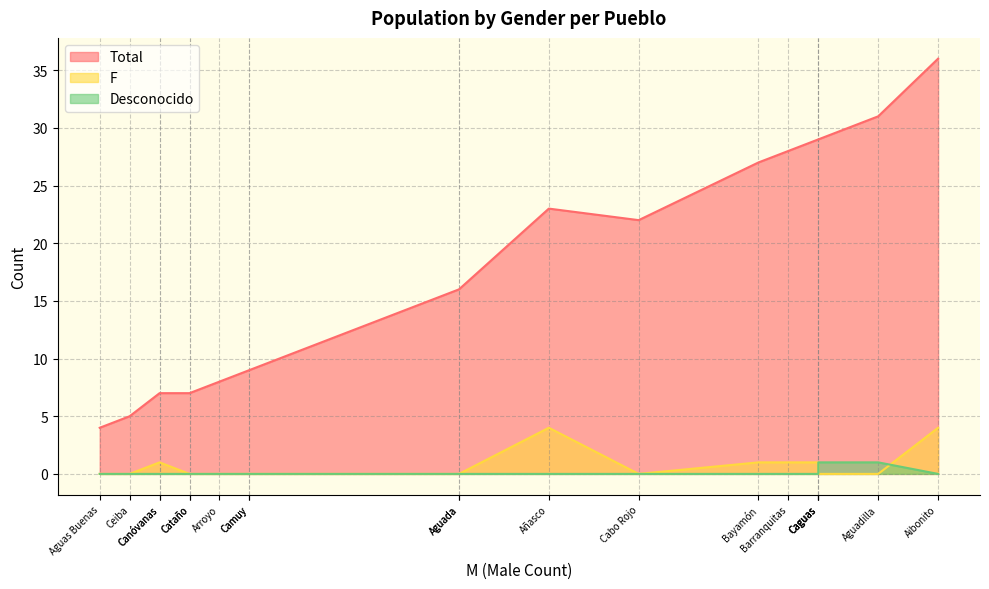

True or false: Desconocido and F cross at least once.

False